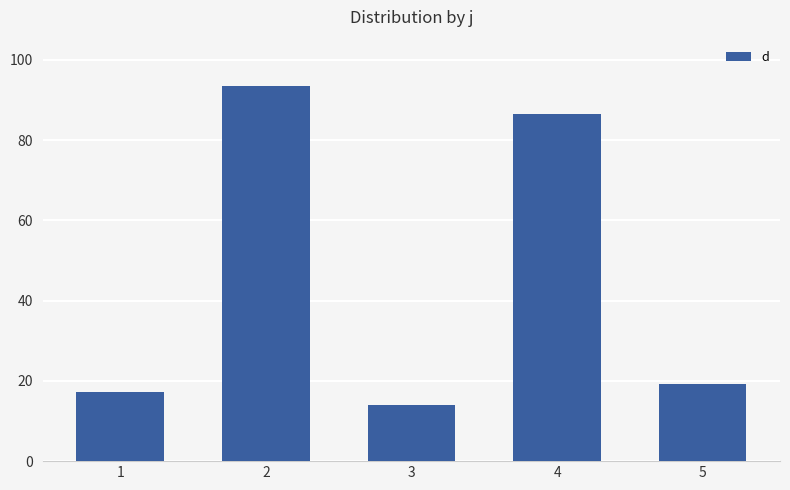

Reading left to right, transcribe all the data shown in this chart.

1=17.3	2=93.4	3=14.0	4=86.5	5=19.3